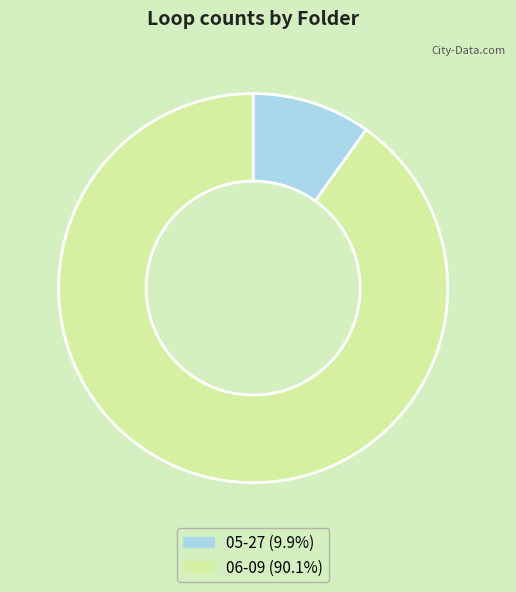

Approximately how many times larger is the value at 06-09 (90.1%) compared to 05-27 (9.9%)?

9.1